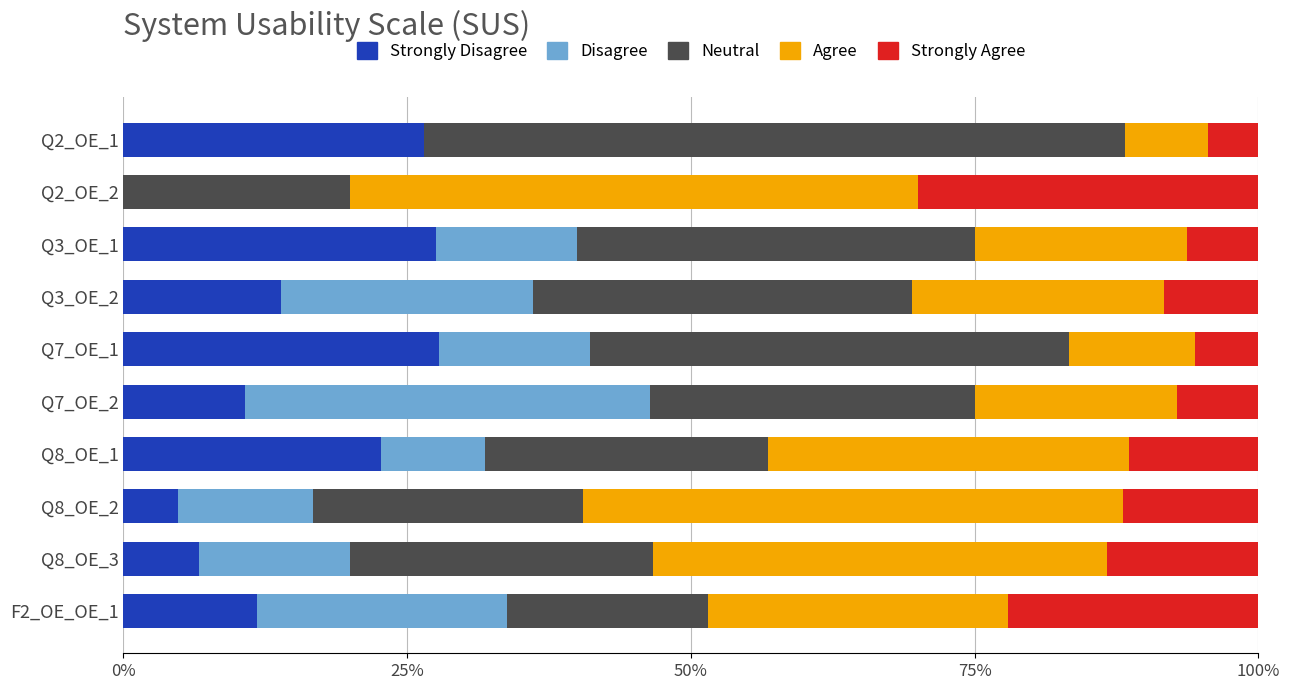

What is the total value across all series at F2_OE_OE_1?

100.0